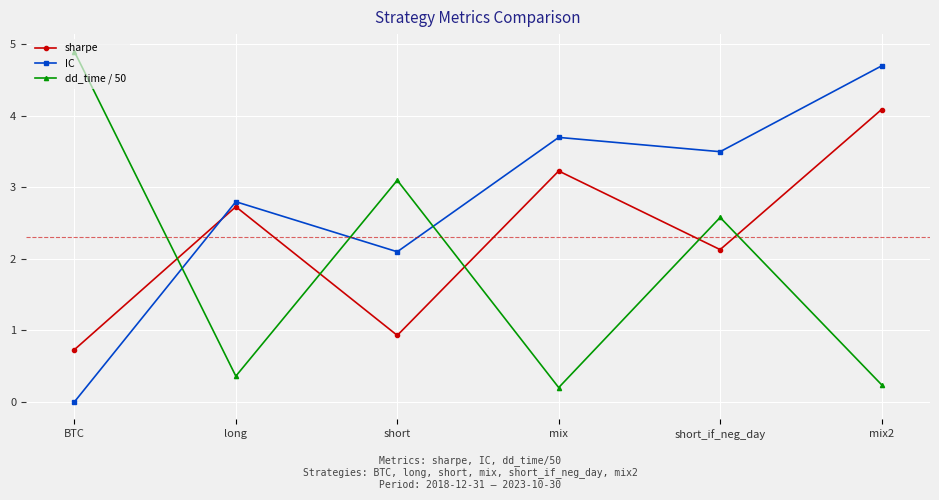

What is the spread (max minus min) of values at long?

2.4